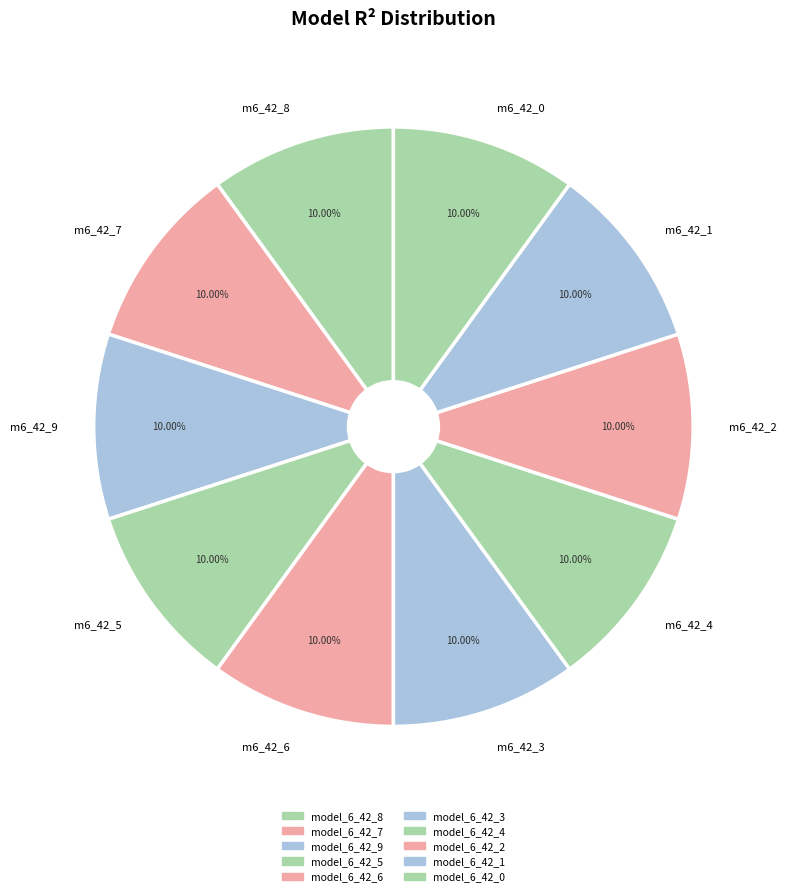

Is the sum of m6_42_2 and m6_42_5 greater than half?

No